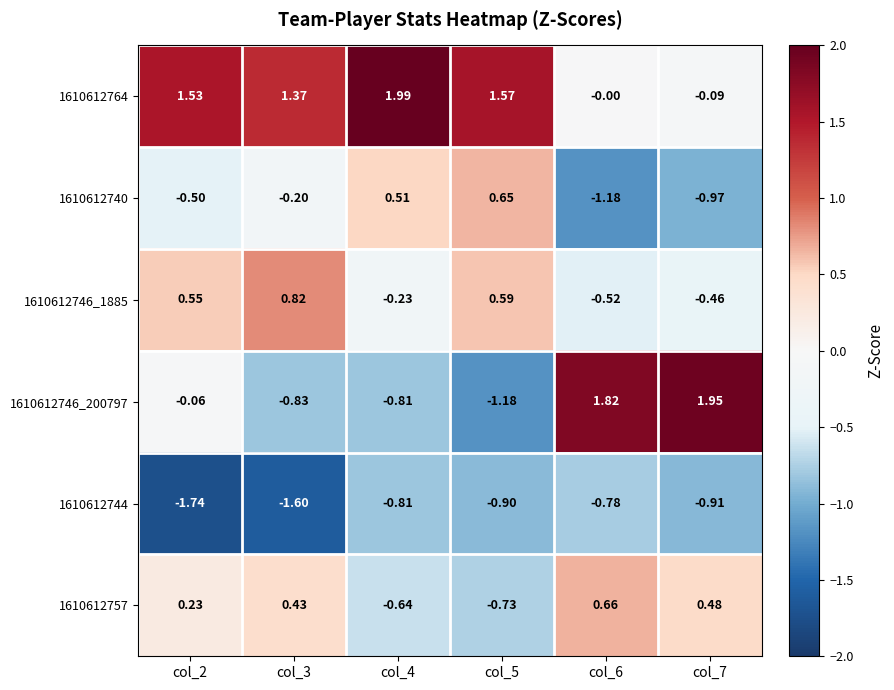

Is the value of 1610612746_200797 at col_6 greater than the value of 1610612740 at col_4?

Yes